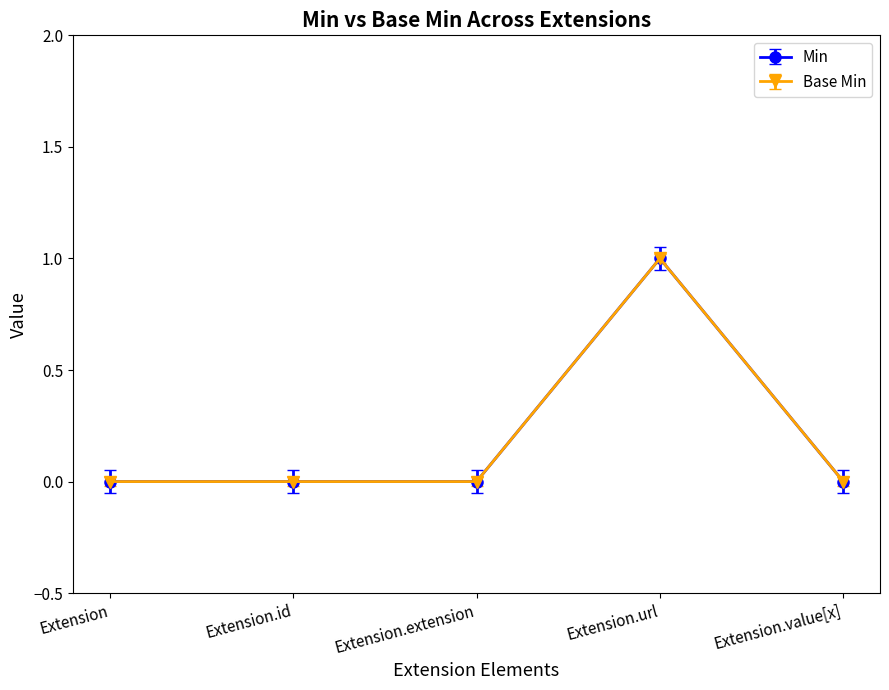

At which category does Min reach its first local peak?

Extension.url